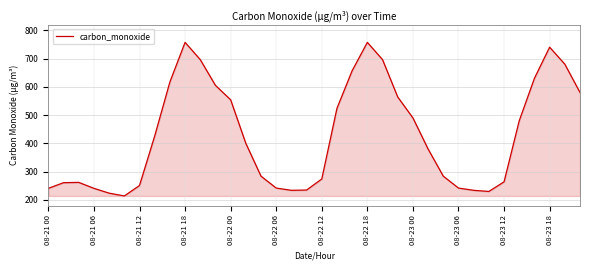

What is the difference between the maximum and minimum values?

543